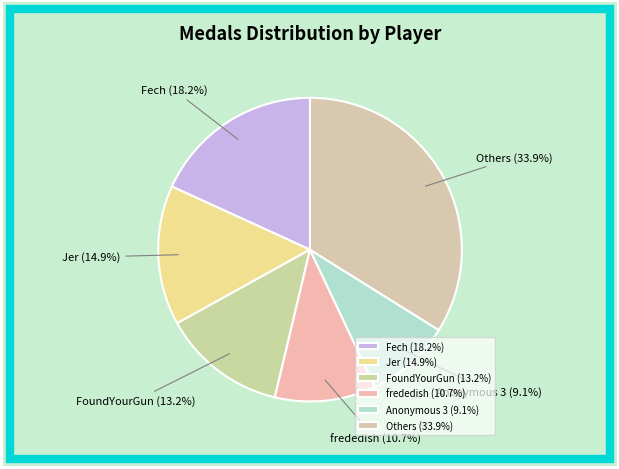

Is there any slice that represents more than half of the pie?

No